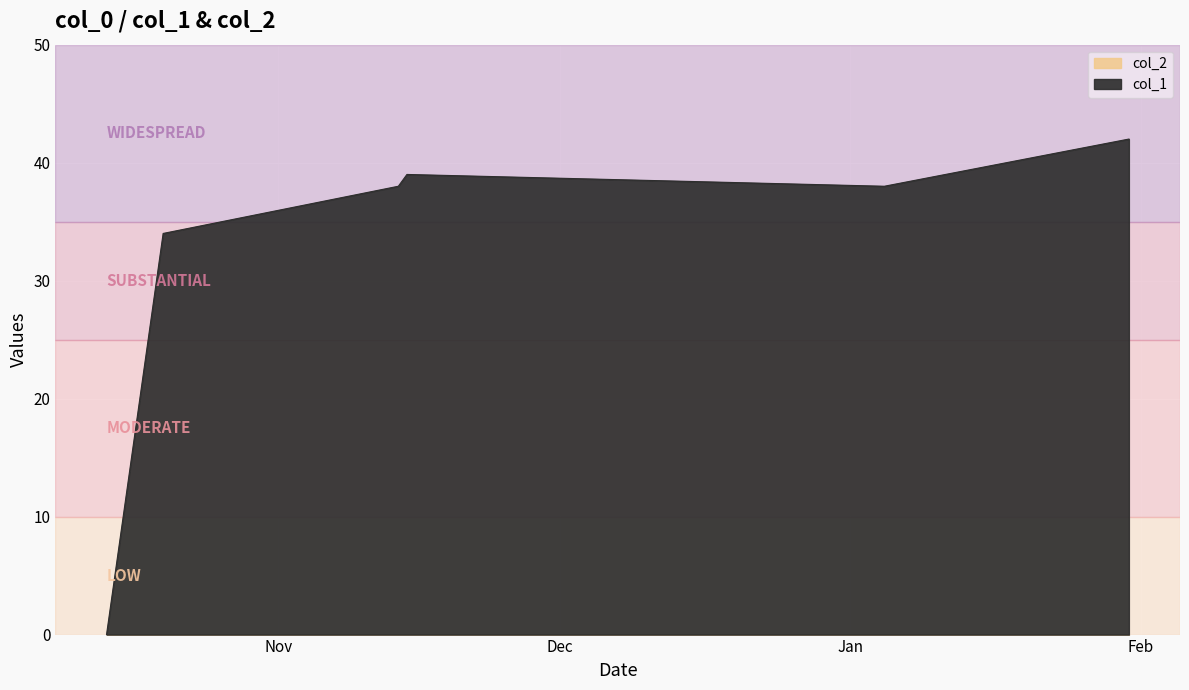

How many lines are shown in the chart?

1